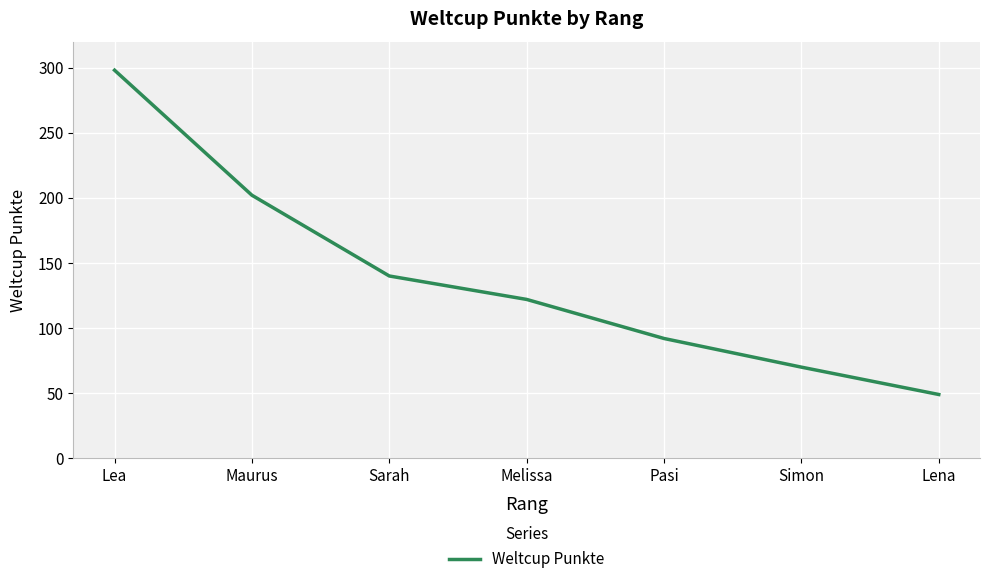

Where does the data first go above 122?

Lea